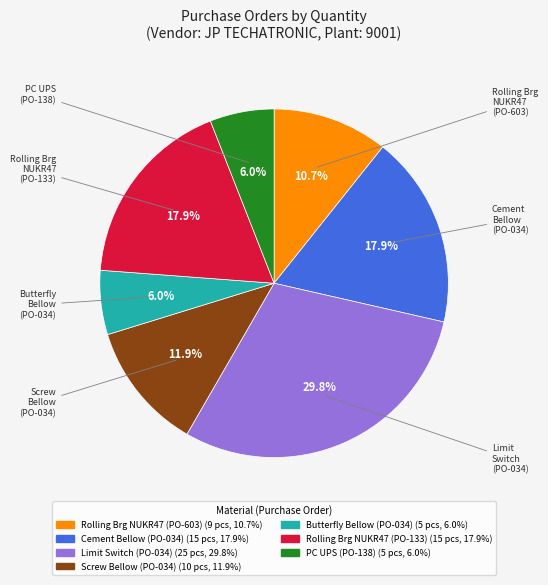

To the nearest percent, what is the difference between the largest and smallest slice percentages?

24%